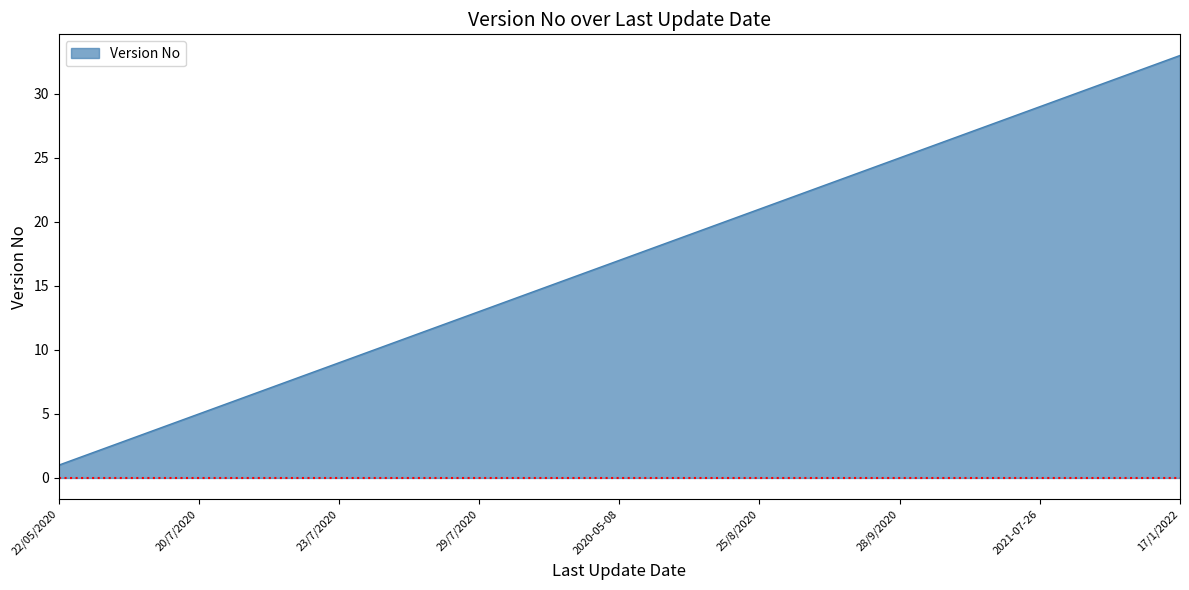

What is the greatest value displayed?

33